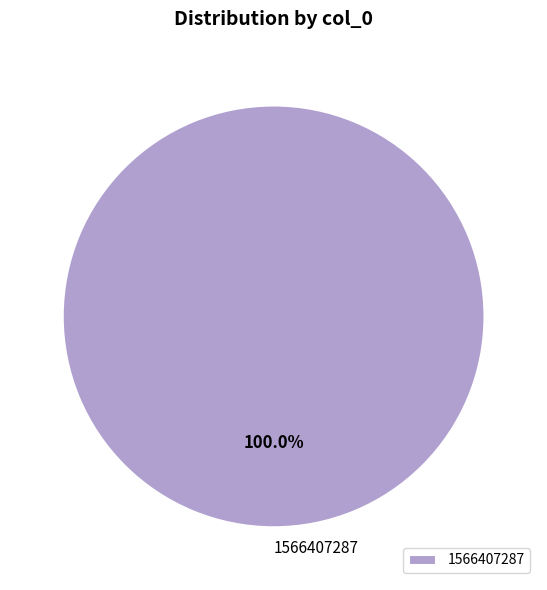

Rank the categories by value from lowest to highest.

1566407287